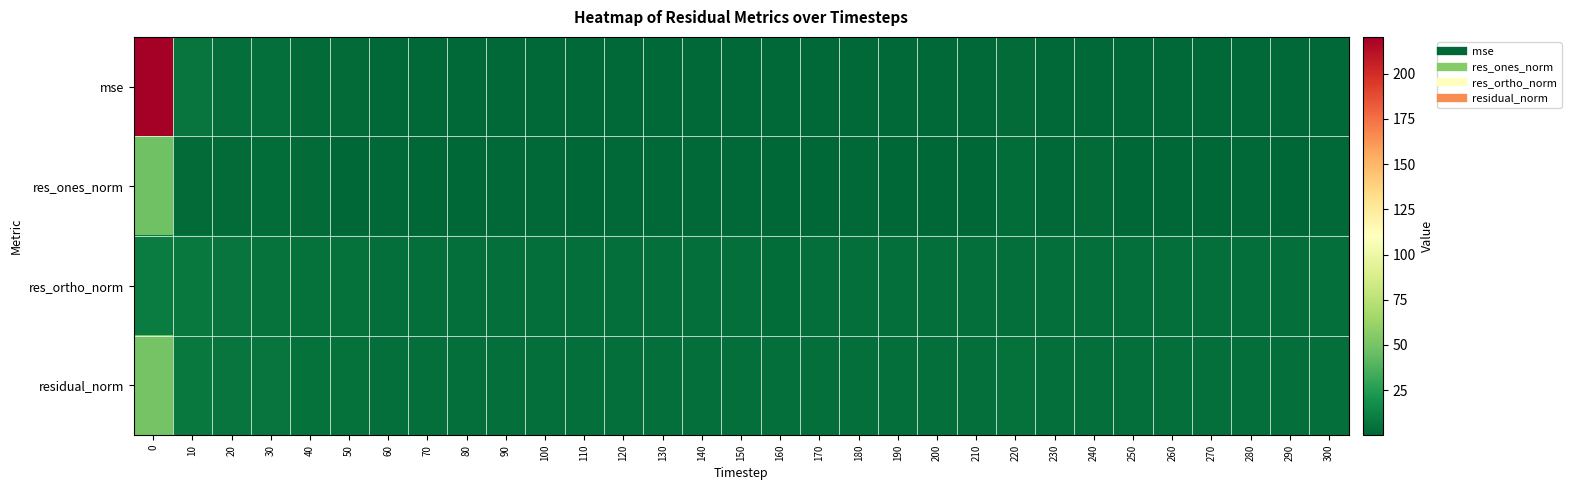

Rank the series at 130 from lowest to highest value.

res_ones_norm, mse, res_ortho_norm, residual_norm